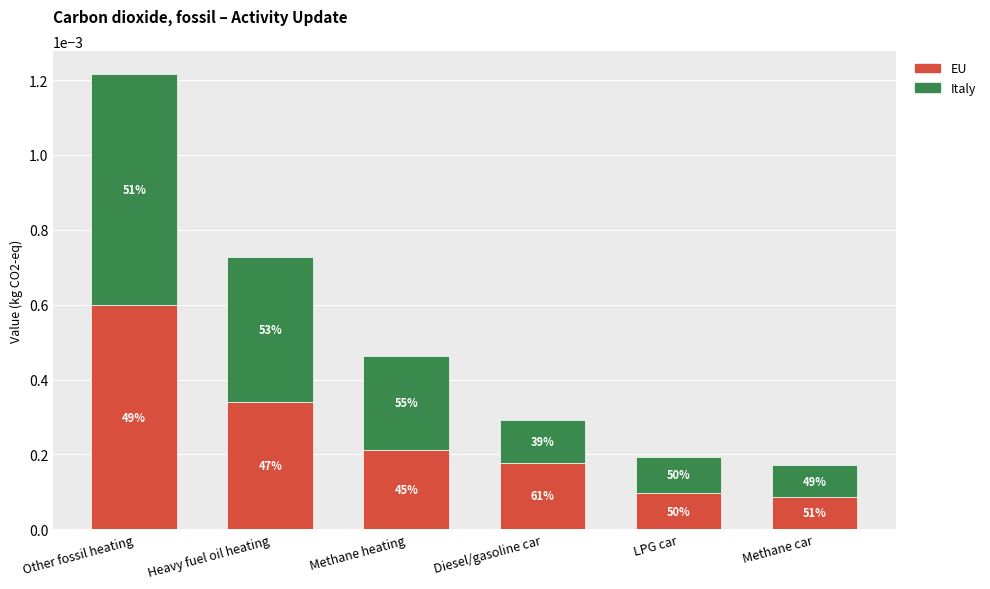

The value of Italy at Other fossil heating is 0.0. True or false?

False